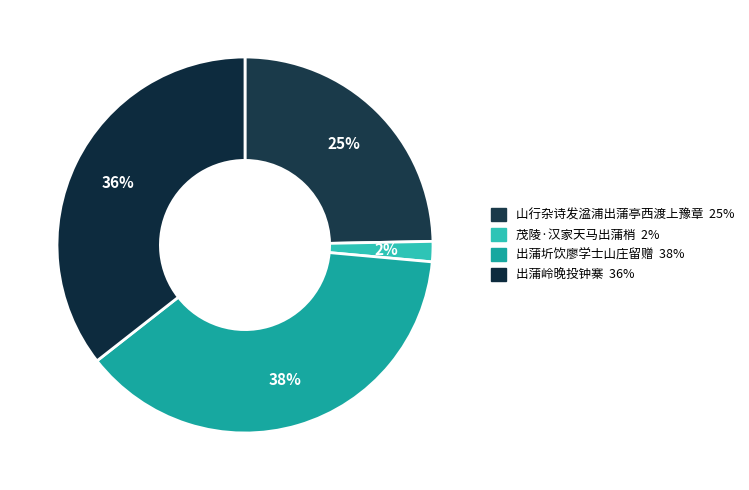

Count the number of slices in the pie.

4